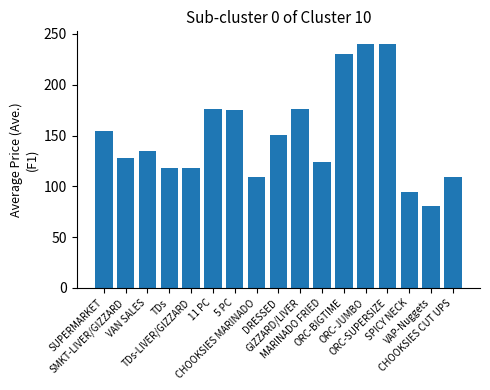

What is the value of the 1st bar from the left?

154.7